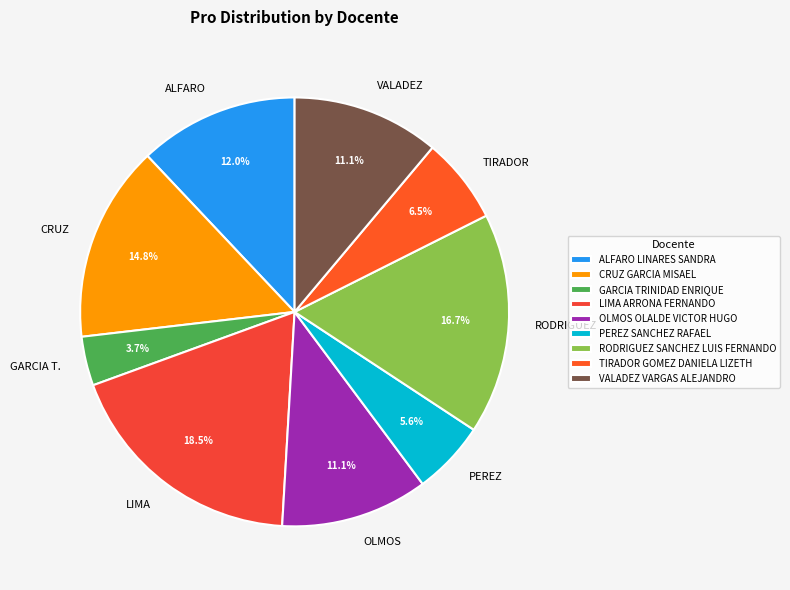

What portion of the pie excludes PEREZ SANCHEZ RAFAEL?

94.4%